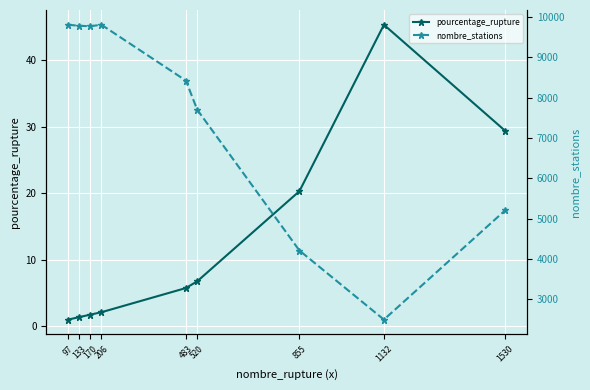

Is it true that nombre_stations equals 6176.2 at 133?

False